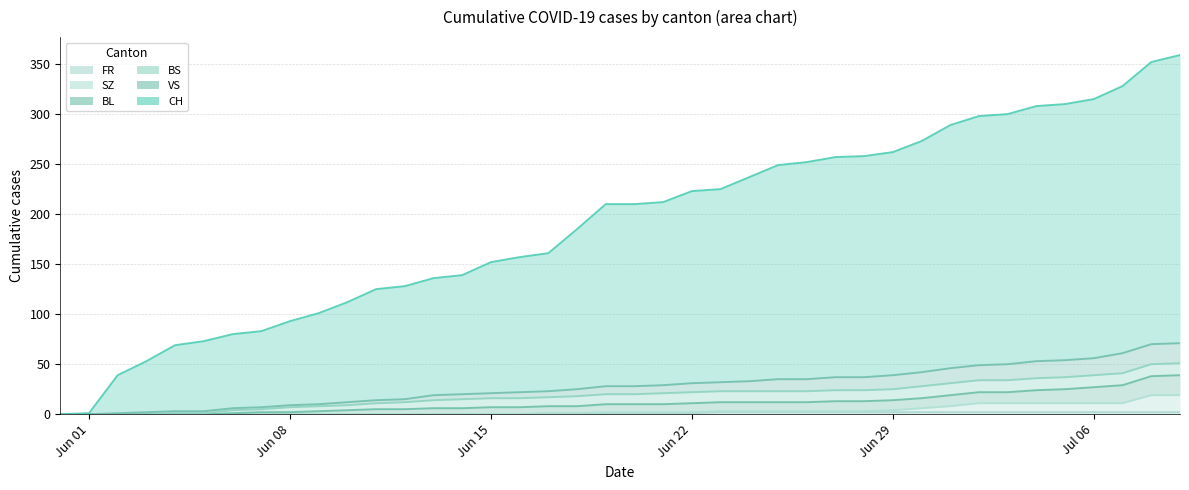

Which label corresponds to the smallest value in the chart?

Jun 01